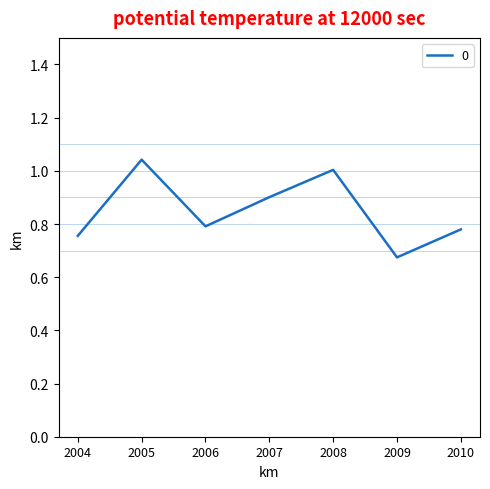

What is the sum of the values at 2005 and 2009?

1.7